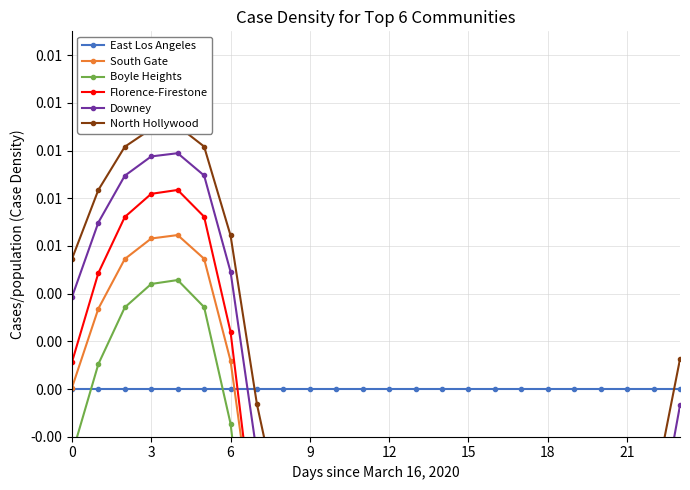

At 3, list the series in order from largest to smallest.

North Hollywood, Downey, Florence-Firestone, South Gate, Boyle Heights, East Los Angeles